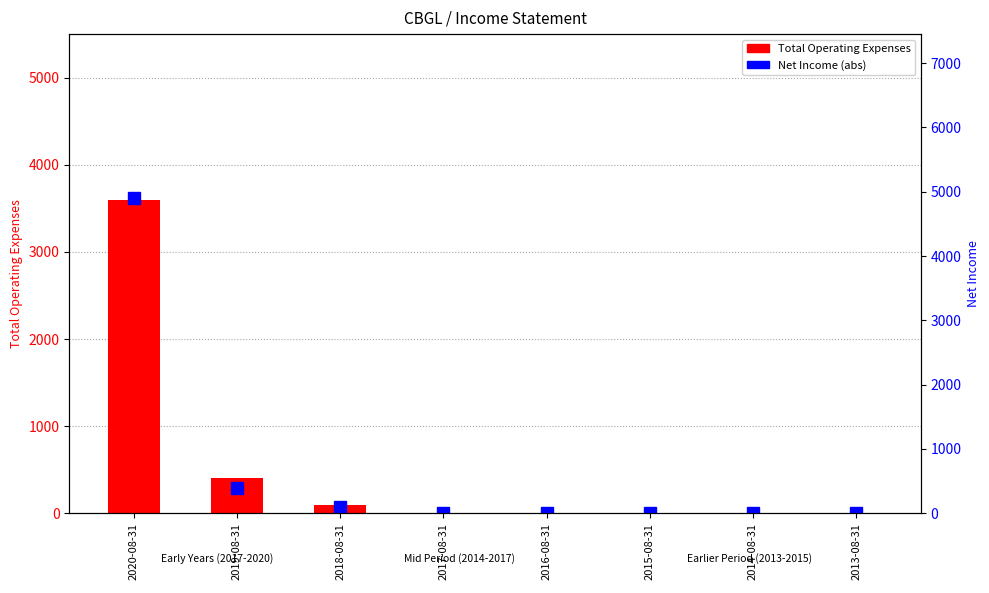

What is the average value of the Net Income (abs) series?

675